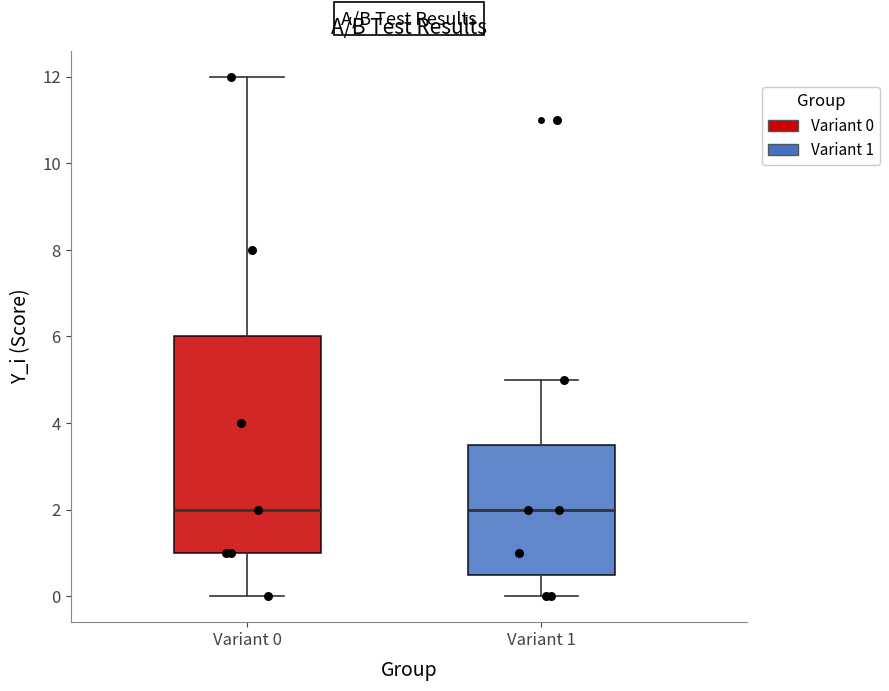

Comparing the boxes themselves (not the whiskers), which one is the tallest?

Variant 0